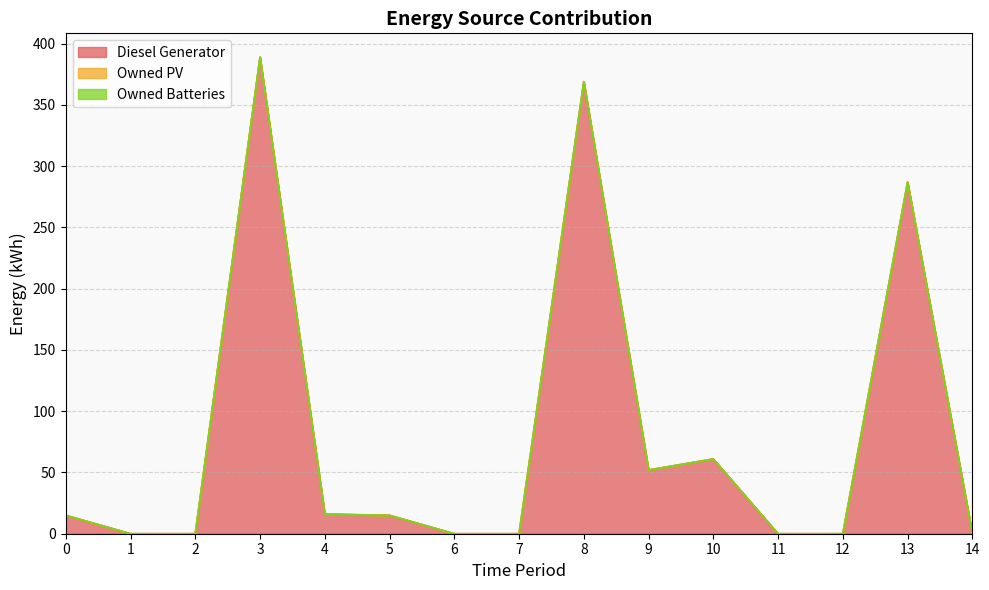

True or false: Diesel Generator has more than 1 interior local peaks.

True